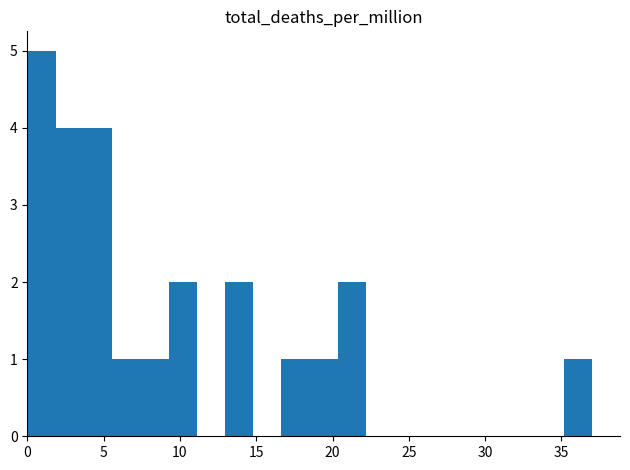

Around what value on the x-axis is the tallest bar? Give the approximate position of its centre, as read against the axis.

1.0